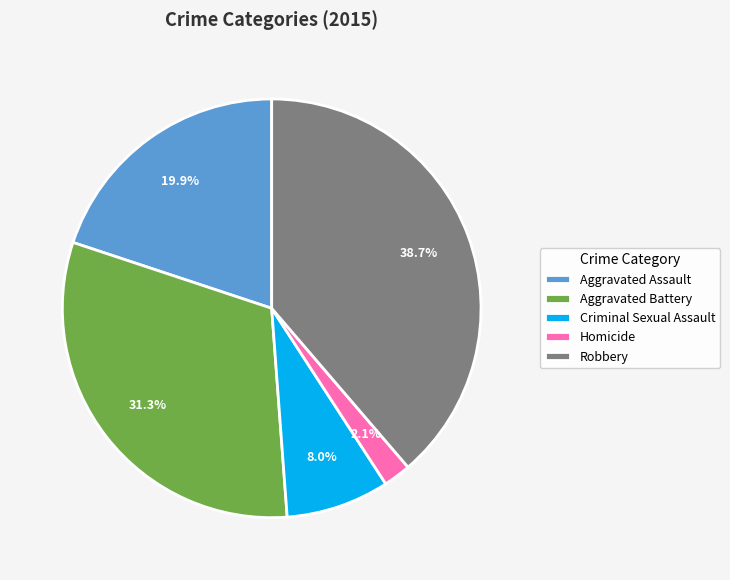

How much of the chart is everything except Aggravated Assault?

80.1%